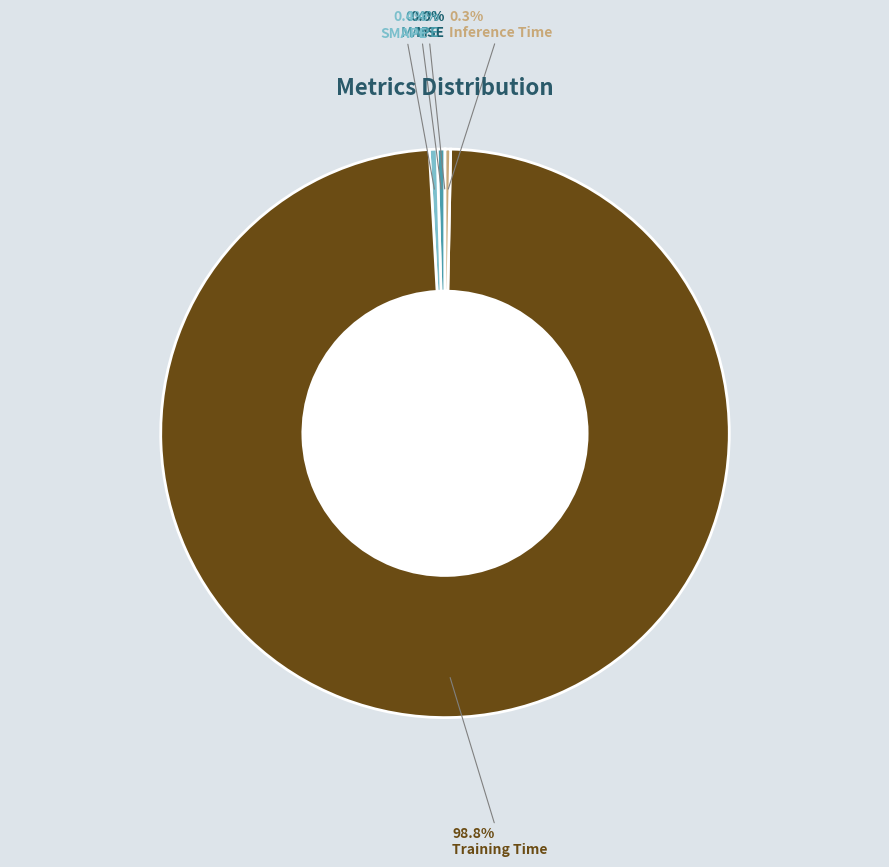

Does any single category account for the majority?

Yes